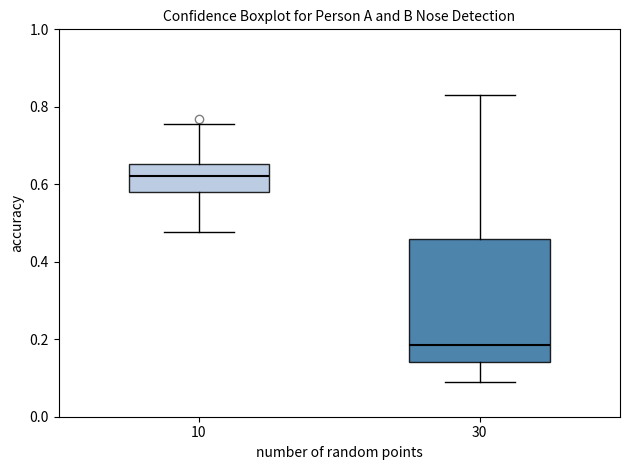

Reading left to right, read every box against the y-axis: the position of its median line, the range the box covers, and the ends of its whiskers. The values are not printed on the chart, so give them approximately, as read against the axis.

10: median 0.62, box 0.58 to 0.66, whiskers 0.48 to 0.76
30: median 0.18, box 0.14 to 0.46, whiskers 0.08 to 0.84